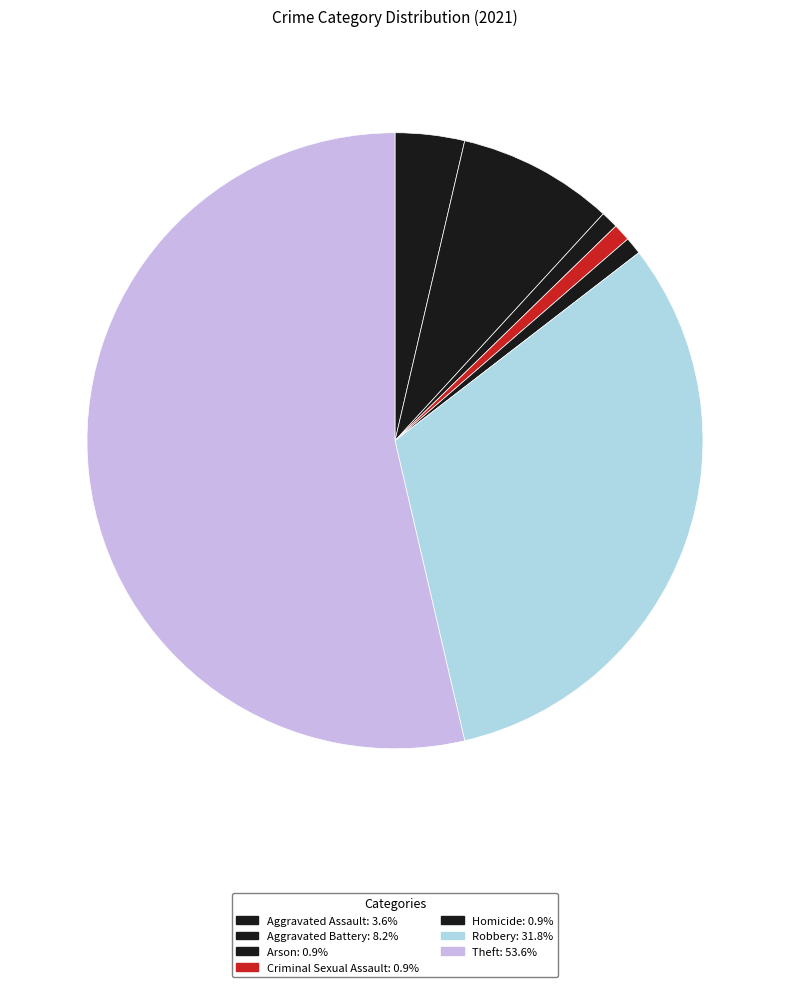

How many segments does this pie chart have?

7